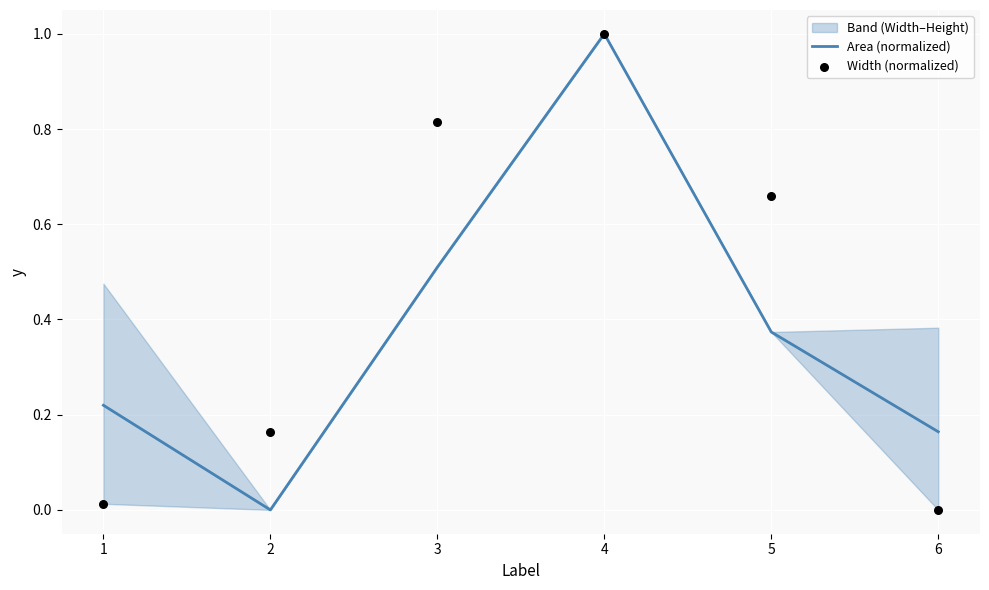

Which series reaches the maximum Y coordinate?

Area (normalized)